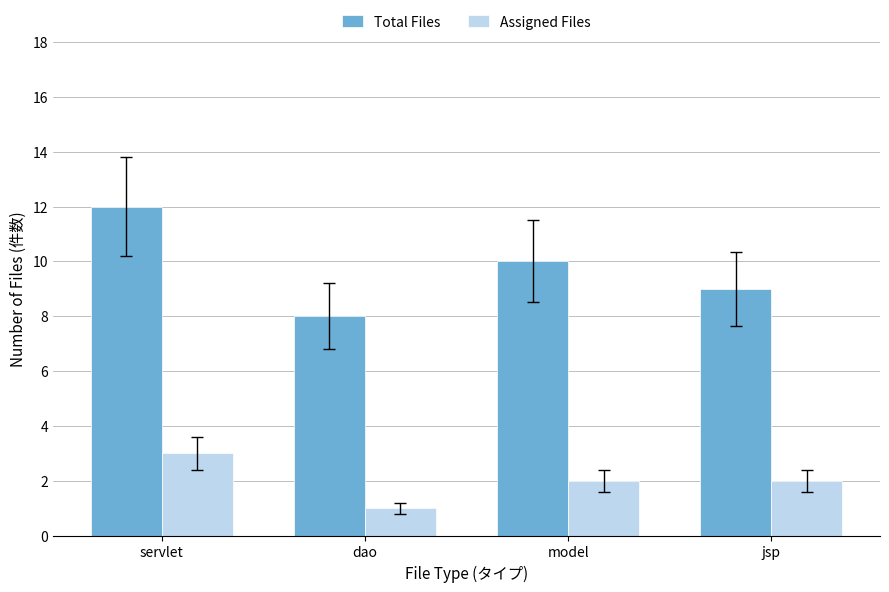

What is the difference between the maximum and minimum values in the Total Files series?

4